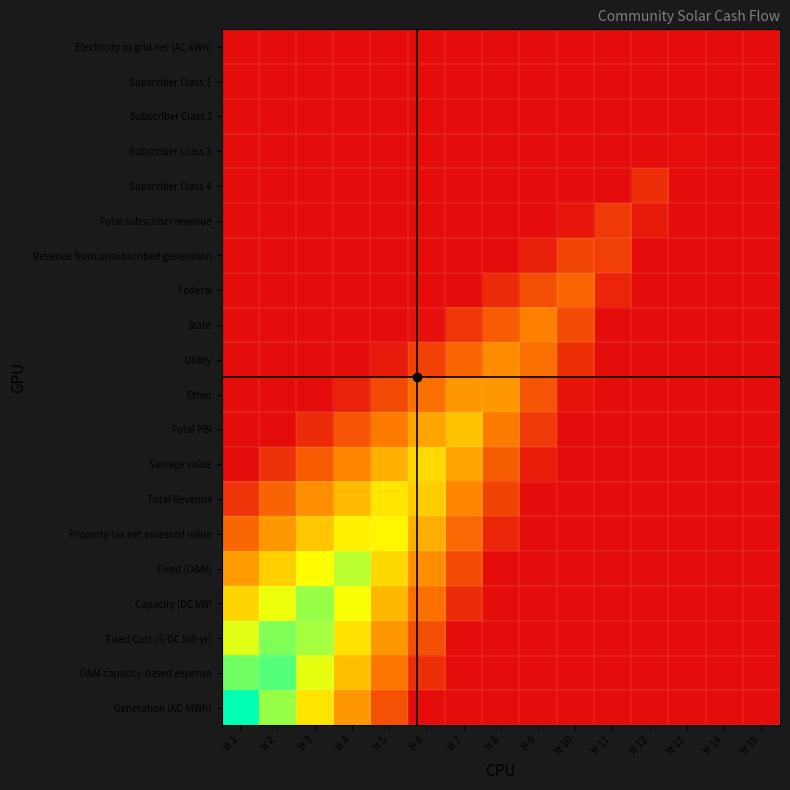

Reading left to right, transcribe all the data shown in this chart.

Electricity to grid net (AC kWh): Yr 1=0.0	Yr 2=0.0	Yr 3=0.0	Yr 4=0.0	Yr 5=0.0	Yr 6=0.0	Yr 7=0.0	Yr 8=0.0	Yr 9=0.0	Yr 10=0.0	Yr 11=0.0	Yr 12=0.0	Yr 13=0.0	Yr 14=0.0	Yr 15=0.0
Subscriber Class 1: Yr 1=0.0	Yr 2=0.0	Yr 3=0.0	Yr 4=0.0	Yr 5=0.0	Yr 6=0.0	Yr 7=0.0	Yr 8=0.0	Yr 9=0.0	Yr 10=0.0	Yr 11=0.0	Yr 12=0.0	Yr 13=0.0	Yr 14=0.0	Yr 15=0.0
Subscriber Class 2: Yr 1=0.0	Yr 2=0.0	Yr 3=0.0	Yr 4=0.0	Yr 5=0.0	Yr 6=0.0	Yr 7=0.0	Yr 8=0.0	Yr 9=0.0	Yr 10=0.0	Yr 11=0.0	Yr 12=0.0	Yr 13=0.0	Yr 14=0.0	Yr 15=0.0
Subscriber Class 3: Yr 1=0.0	Yr 2=0.0	Yr 3=0.0	Yr 4=0.0	Yr 5=0.0	Yr 6=0.0	Yr 7=0.0	Yr 8=0.0	Yr 9=0.0	Yr 10=0.0	Yr 11=0.0	Yr 12=0.0	Yr 13=0.0	Yr 14=0.0	Yr 15=0.0
Subscriber Class 4: Yr 1=0.0	Yr 2=0.0	Yr 3=0.0	Yr 4=0.0	Yr 5=0.0	Yr 6=0.0	Yr 7=0.0	Yr 8=0.0	Yr 9=0.0	Yr 10=0.0	Yr 11=0.0	Yr 12=0.1	Yr 13=0.0	Yr 14=0.0	Yr 15=0.0
Total subscriber revenue: Yr 1=0.0	Yr 2=0.0	Yr 3=0.0	Yr 4=0.0	Yr 5=0.0	Yr 6=0.0	Yr 7=0.0	Yr 8=0.0	Yr 9=0.0	Yr 10=0.0	Yr 11=0.1	Yr 12=0.0	Yr 13=0.0	Yr 14=0.0	Yr 15=0.0
Revenue from unsubscribed generation: Yr 1=0.0	Yr 2=0.0	Yr 3=0.0	Yr 4=0.0	Yr 5=0.0	Yr 6=0.0	Yr 7=0.0	Yr 8=0.0	Yr 9=0.1	Yr 10=0.2	Yr 11=0.1	Yr 12=0.0	Yr 13=0.0	Yr 14=0.0	Yr 15=0.0
Federal: Yr 1=0.0	Yr 2=0.0	Yr 3=0.0	Yr 4=0.0	Yr 5=0.0	Yr 6=0.0	Yr 7=0.0	Yr 8=0.1	Yr 9=0.2	Yr 10=0.3	Yr 11=0.1	Yr 12=0.0	Yr 13=0.0	Yr 14=0.0	Yr 15=0.0
State: Yr 1=0.0	Yr 2=0.0	Yr 3=0.0	Yr 4=0.0	Yr 5=0.0	Yr 6=0.0	Yr 7=0.1	Yr 8=0.2	Yr 9=0.3	Yr 10=0.2	Yr 11=0.0	Yr 12=0.0	Yr 13=0.0	Yr 14=0.0	Yr 15=0.0
Utility: Yr 1=0.0	Yr 2=0.0	Yr 3=0.0	Yr 4=0.0	Yr 5=0.0	Yr 6=0.2	Yr 7=0.3	Yr 8=0.4	Yr 9=0.3	Yr 10=0.1	Yr 11=0.0	Yr 12=0.0	Yr 13=0.0	Yr 14=0.0	Yr 15=0.0
Other: Yr 1=0.0	Yr 2=0.0	Yr 3=0.0	Yr 4=0.1	Yr 5=0.2	Yr 6=0.3	Yr 7=0.4	Yr 8=0.4	Yr 9=0.2	Yr 10=0.0	Yr 11=0.0	Yr 12=0.0	Yr 13=0.0	Yr 14=0.0	Yr 15=0.0
Total PBI: Yr 1=0.0	Yr 2=0.0	Yr 3=0.1	Yr 4=0.2	Yr 5=0.3	Yr 6=0.4	Yr 7=0.5	Yr 8=0.3	Yr 9=0.1	Yr 10=0.0	Yr 11=0.0	Yr 12=0.0	Yr 13=0.0	Yr 14=0.0	Yr 15=0.0
Salvage value: Yr 1=0.0	Yr 2=0.1	Yr 3=0.2	Yr 4=0.4	Yr 5=0.5	Yr 6=0.6	Yr 7=0.4	Yr 8=0.2	Yr 9=0.1	Yr 10=0.0	Yr 11=0.0	Yr 12=0.0	Yr 13=0.0	Yr 14=0.0	Yr 15=0.0
Total Revenue: Yr 1=0.1	Yr 2=0.3	Yr 3=0.4	Yr 4=0.5	Yr 5=0.6	Yr 6=0.5	Yr 7=0.3	Yr 8=0.2	Yr 9=0.0	Yr 10=0.0	Yr 11=0.0	Yr 12=0.0	Yr 13=0.0	Yr 14=0.0	Yr 15=0.0
Property tax net assessed value: Yr 1=0.3	Yr 2=0.4	Yr 3=0.5	Yr 4=0.6	Yr 5=0.6	Yr 6=0.5	Yr 7=0.3	Yr 8=0.1	Yr 9=0.0	Yr 10=0.0	Yr 11=0.0	Yr 12=0.0	Yr 13=0.0	Yr 14=0.0	Yr 15=0.0
Fixed (O&M): Yr 1=0.4	Yr 2=0.5	Yr 3=0.7	Yr 4=0.8	Yr 5=0.6	Yr 6=0.4	Yr 7=0.2	Yr 8=0.0	Yr 9=0.0	Yr 10=0.0	Yr 11=0.0	Yr 12=0.0	Yr 13=0.0	Yr 14=0.0	Yr 15=0.0
Capacity (DC kW): Yr 1=0.6	Yr 2=0.7	Yr 3=0.8	Yr 4=0.7	Yr 5=0.5	Yr 6=0.3	Yr 7=0.1	Yr 8=0.0	Yr 9=0.0	Yr 10=0.0	Yr 11=0.0	Yr 12=0.0	Yr 13=0.0	Yr 14=0.0	Yr 15=0.0
Fixed Cost ($/DC kW-yr): Yr 1=0.7	Yr 2=0.8	Yr 3=0.8	Yr 4=0.6	Yr 5=0.4	Yr 6=0.2	Yr 7=0.0	Yr 8=0.0	Yr 9=0.0	Yr 10=0.0	Yr 11=0.0	Yr 12=0.0	Yr 13=0.0	Yr 14=0.0	Yr 15=0.0
O&M capacity-based expense: Yr 1=0.9	Yr 2=0.9	Yr 3=0.7	Yr 4=0.5	Yr 5=0.3	Yr 6=0.1	Yr 7=0.0	Yr 8=0.0	Yr 9=0.0	Yr 10=0.0	Yr 11=0.0	Yr 12=0.0	Yr 13=0.0	Yr 14=0.0	Yr 15=0.0
Generation (AC-MWh): Yr 1=1.0	Yr 2=0.8	Yr 3=0.6	Yr 4=0.4	Yr 5=0.2	Yr 6=0.0	Yr 7=0.0	Yr 8=0.0	Yr 9=0.0	Yr 10=0.0	Yr 11=0.0	Yr 12=0.0	Yr 13=0.0	Yr 14=0.0	Yr 15=0.0